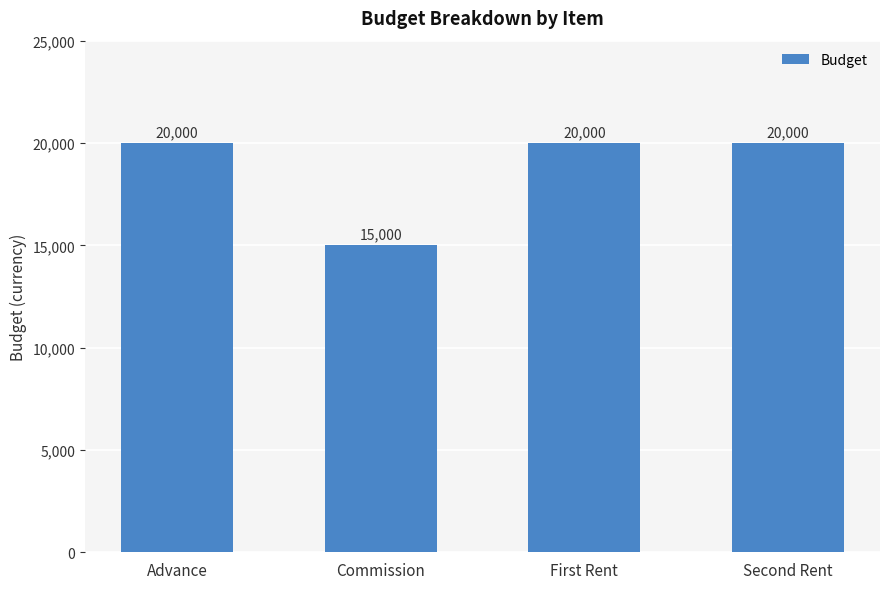

Approximately how many times larger is the value at Second Rent compared to First Rent?

1.0